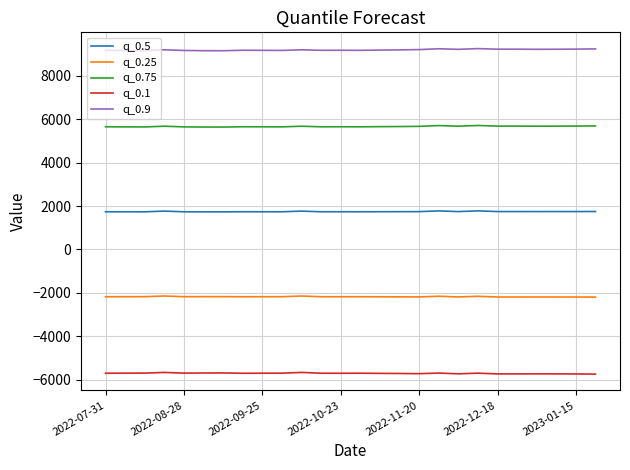

How many lines are shown in the chart?

5